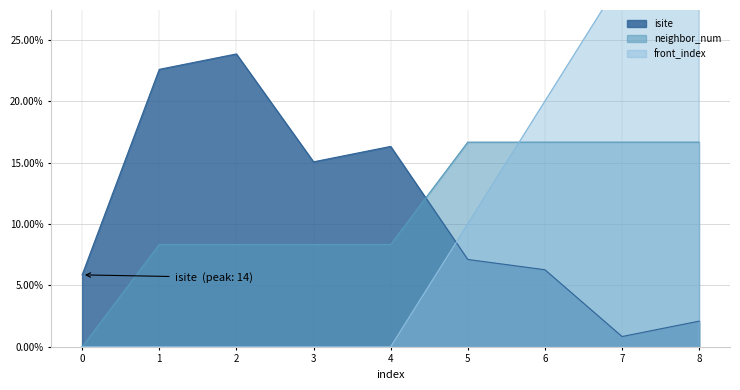

Does the chart have visible grid lines?

Yes